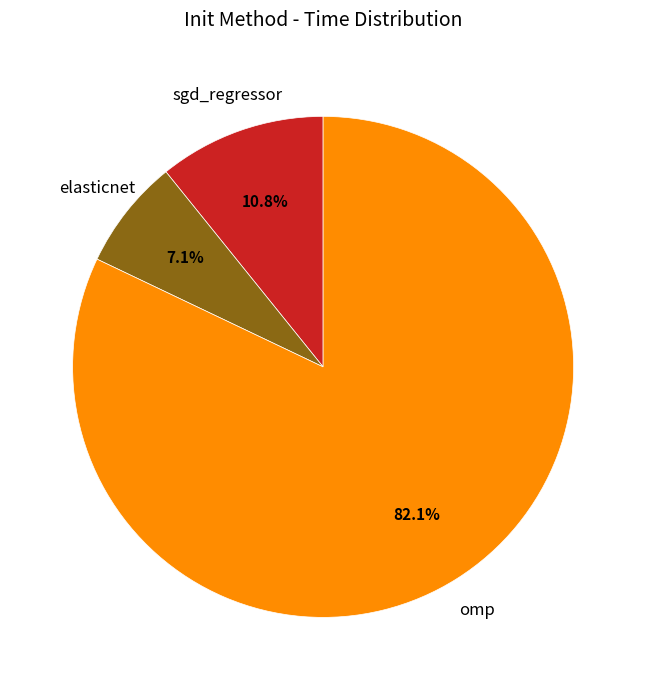

Is there any slice that represents more than half of the pie?

Yes